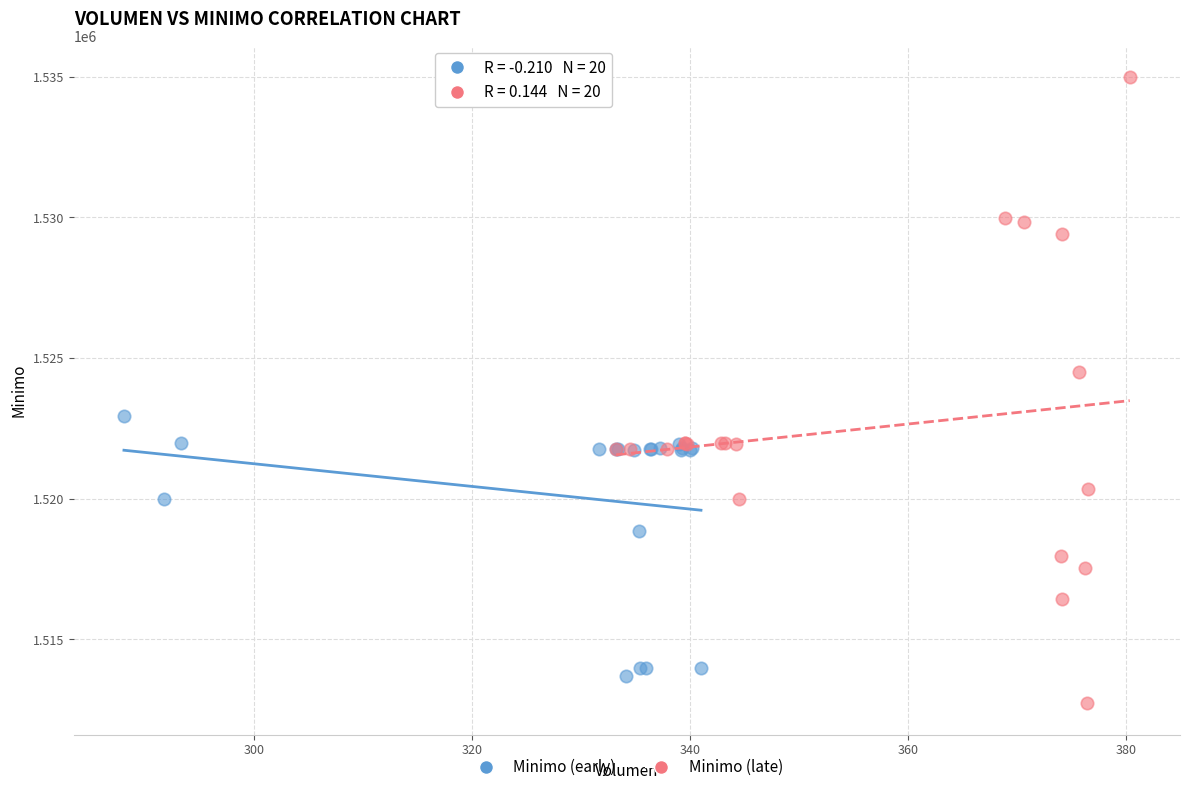

Which series has the widest spread of Y values?

Minimo (late)